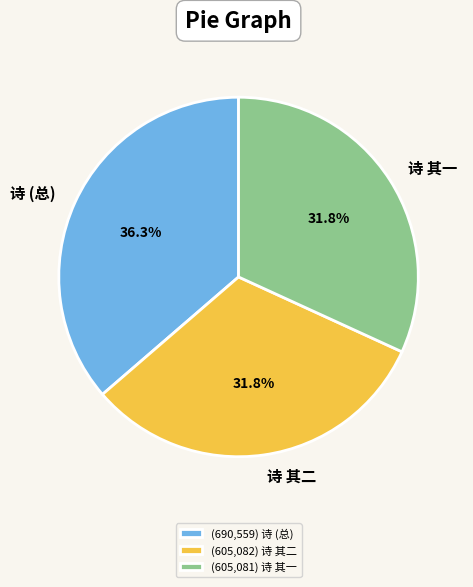

What is the total percentage of (690,559) 诗 (总) and (605,081) 诗 其一?

68.2%